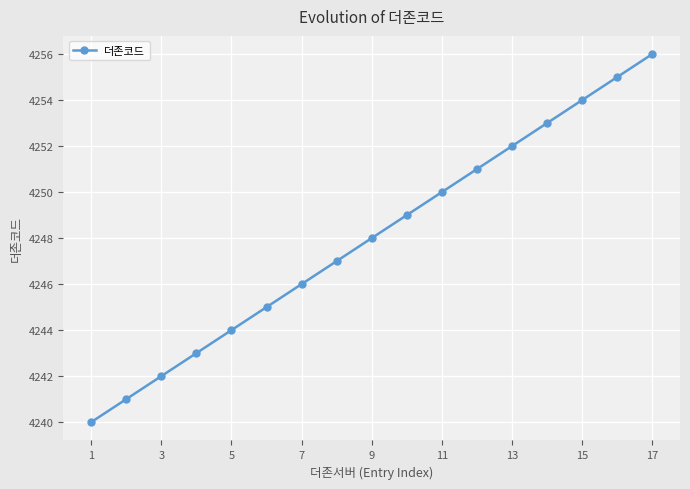

What is the sum of all values?

72216